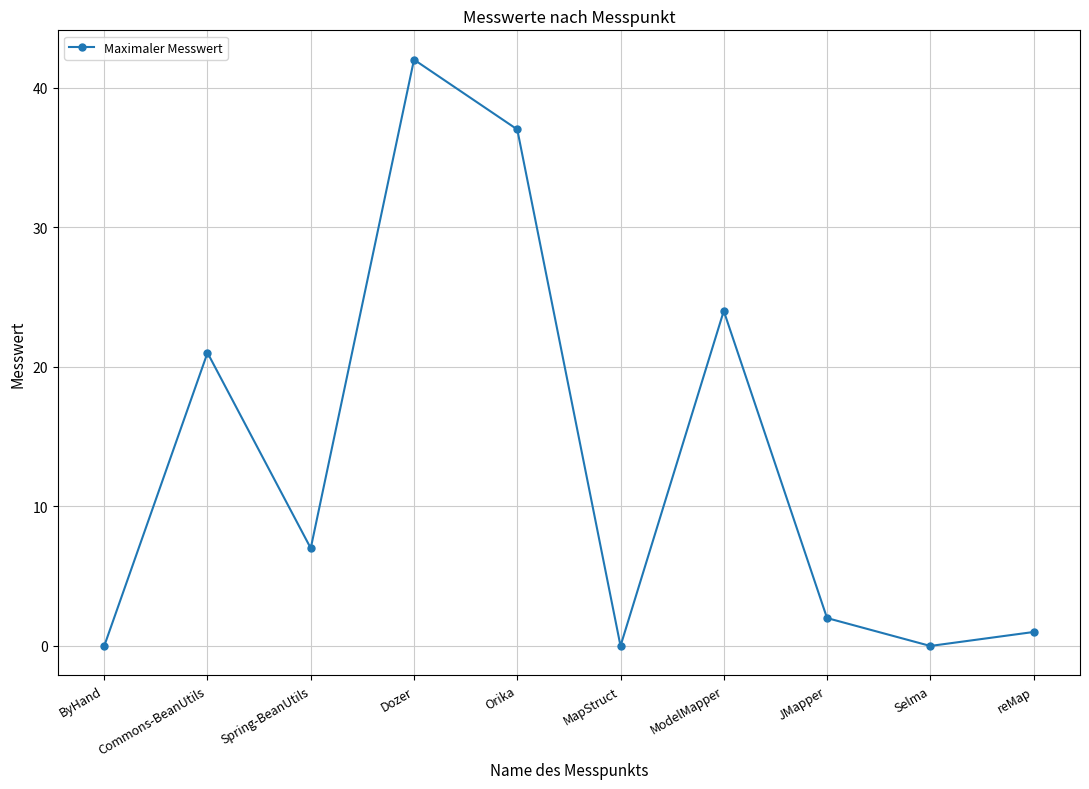

Which label corresponds to the largest value in the chart?

Dozer